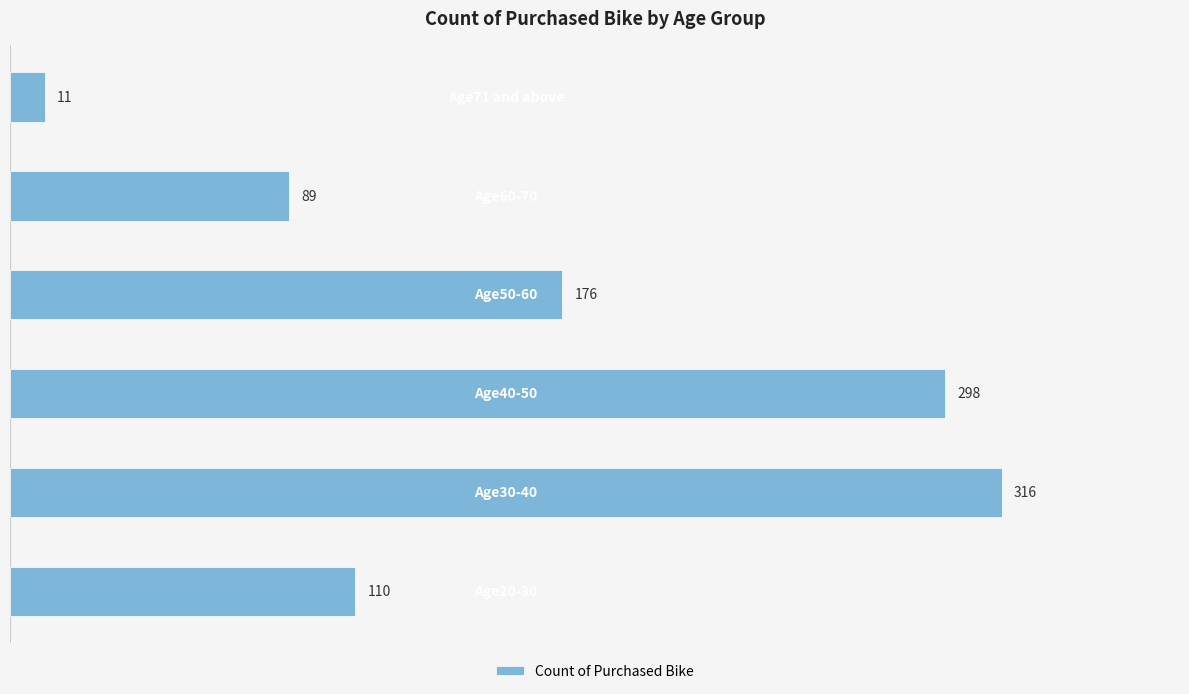

Does the chart contain stacked bars?

No